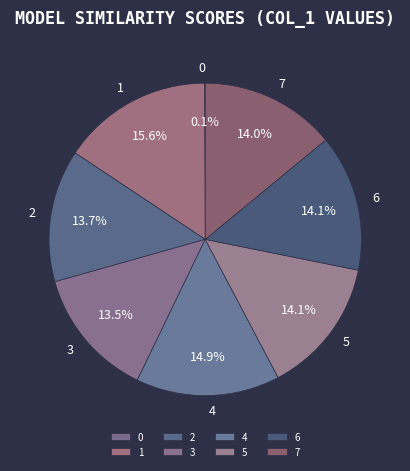

Which category has the biggest portion of the pie?

1